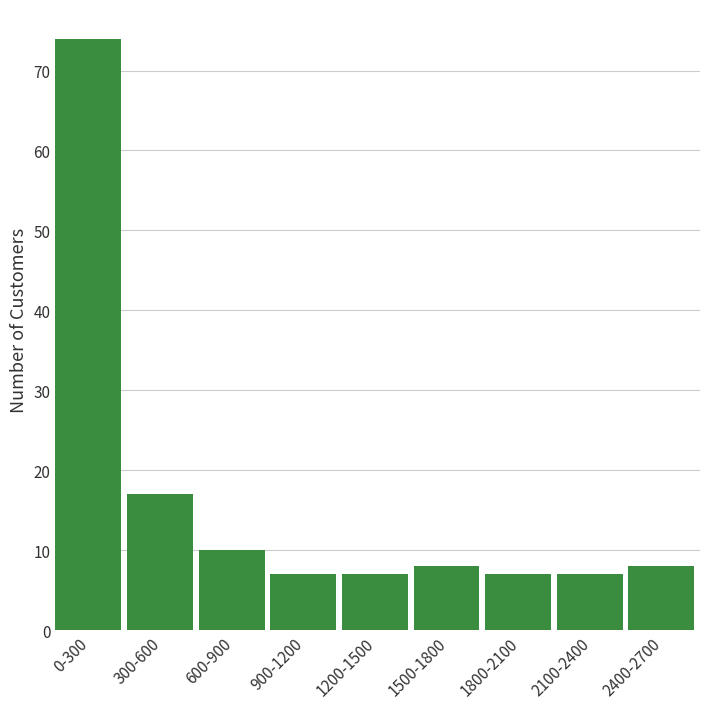

Reading left to right, what are all the values shown in this chart?

74	17	10	7	7	8	7	7	8